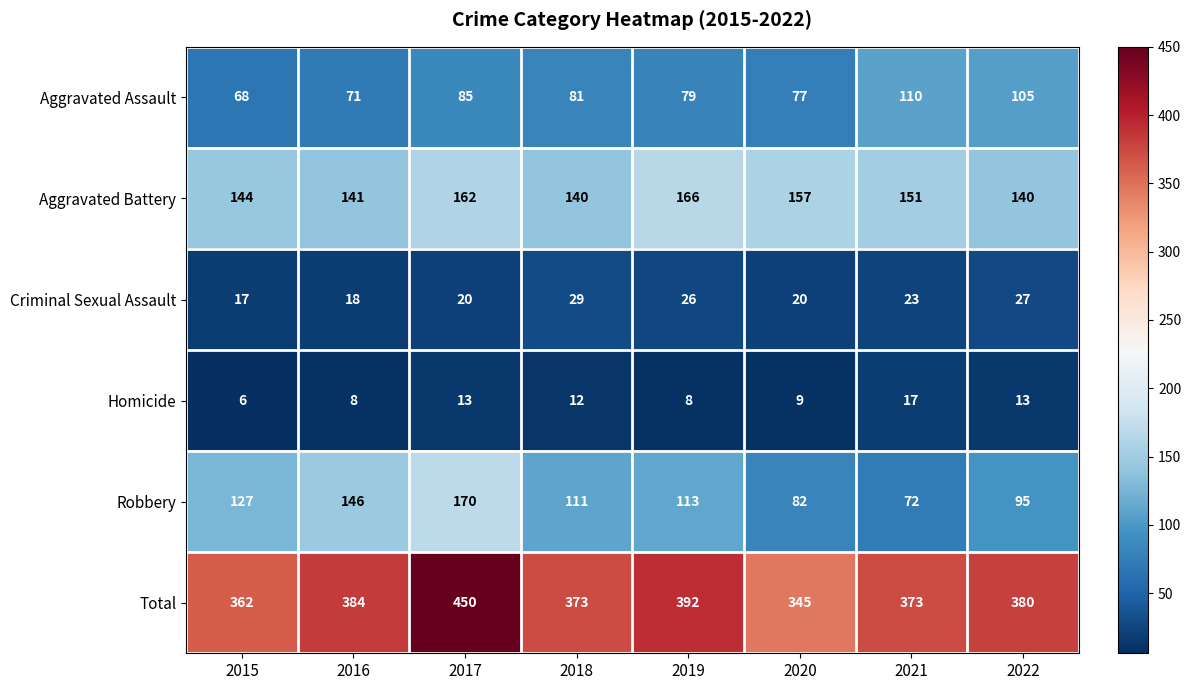

List the series in order of their peak value, highest first.

Total, Robbery, Aggravated Battery, Aggravated Assault, Criminal Sexual Assault, Homicide